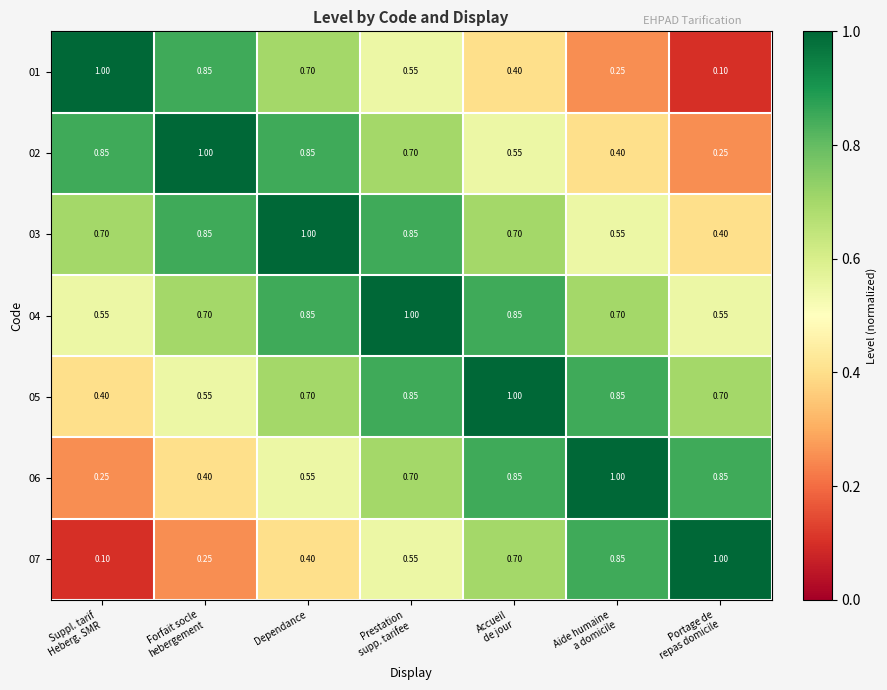

At which category is the sum across all series the highest?

Prestation
supp. tarifee